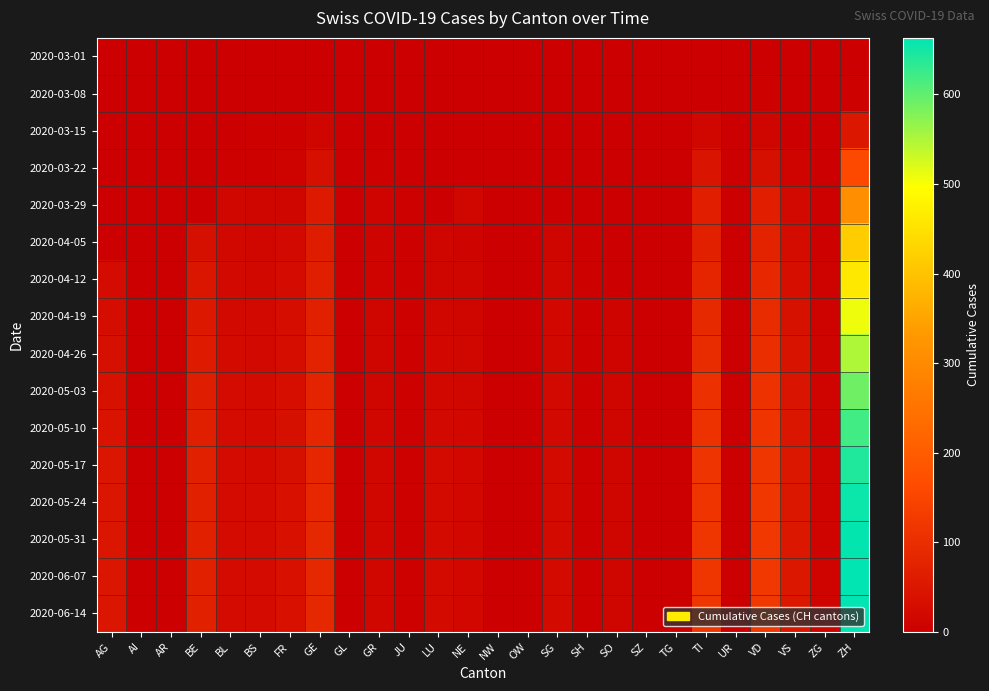

What is the spread (max minus min) of values at BE?

72